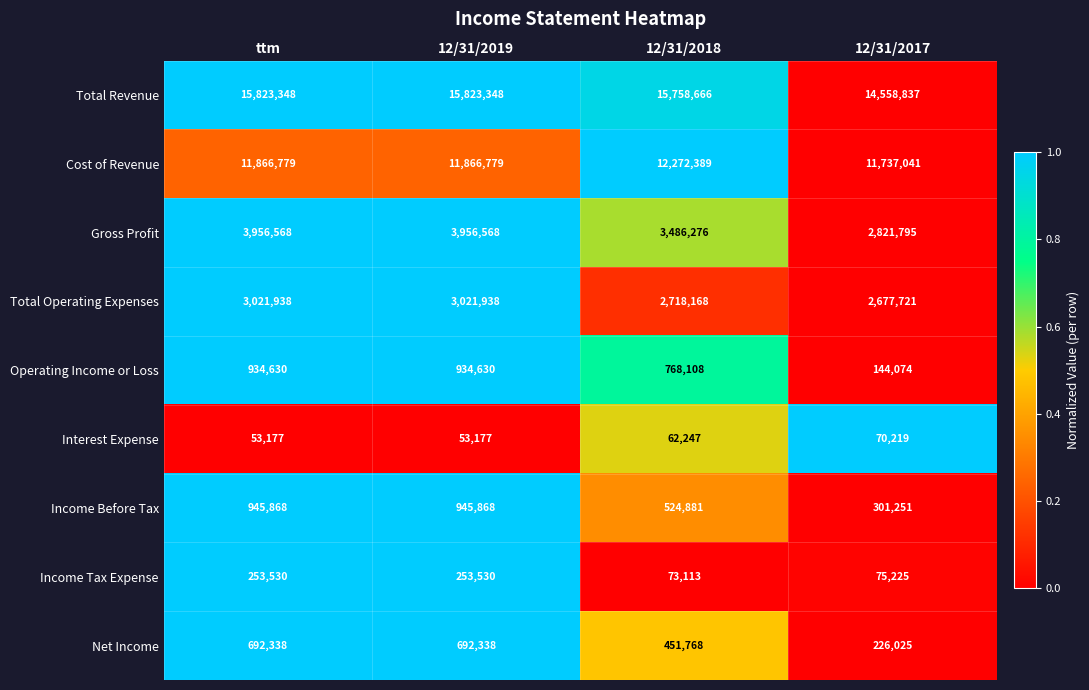

What is the average value of the Gross Profit series?

3555302